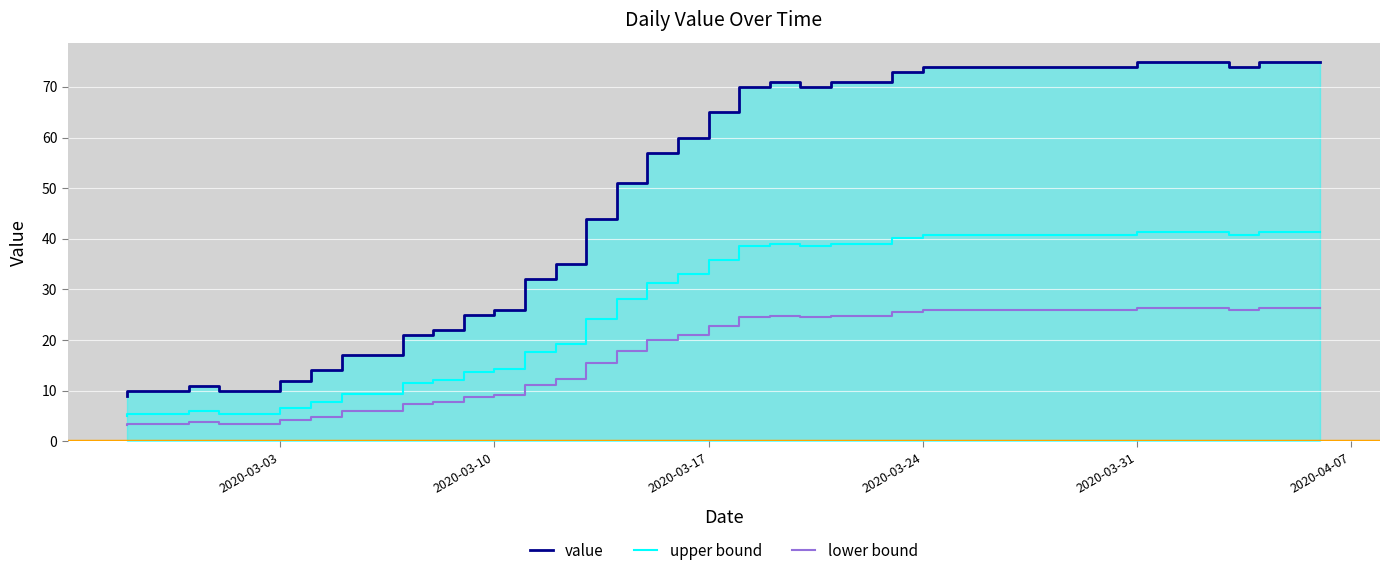

True or false: lower bound and upper bound intersect in this chart.

False